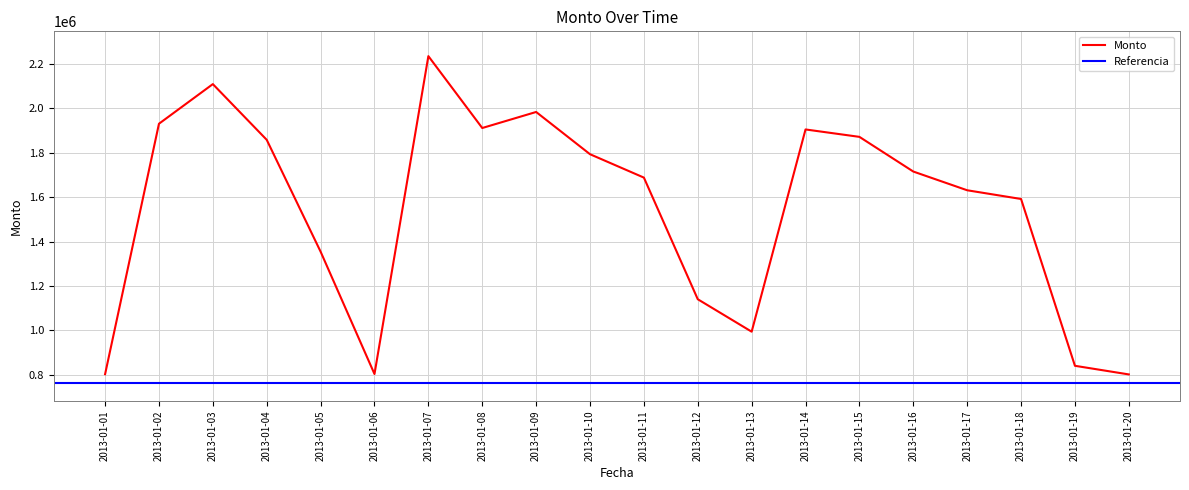

What is the approximate value at 2013-01-11?

1687947.4